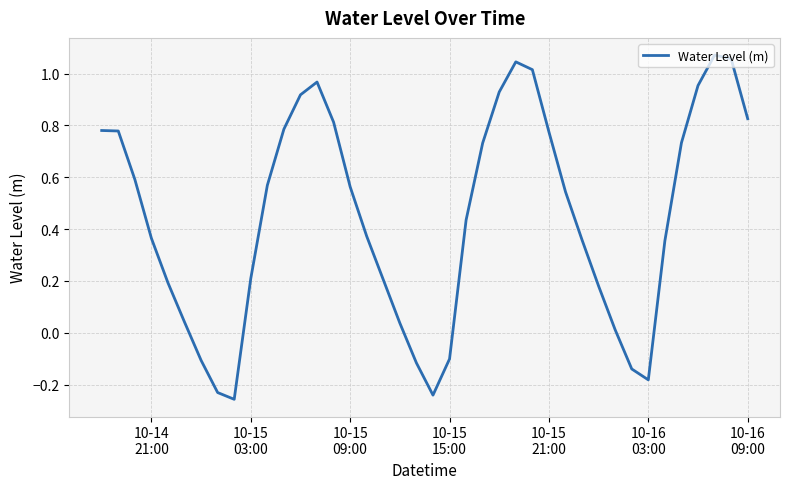

What is the difference between the maximum and minimum values?

1.3